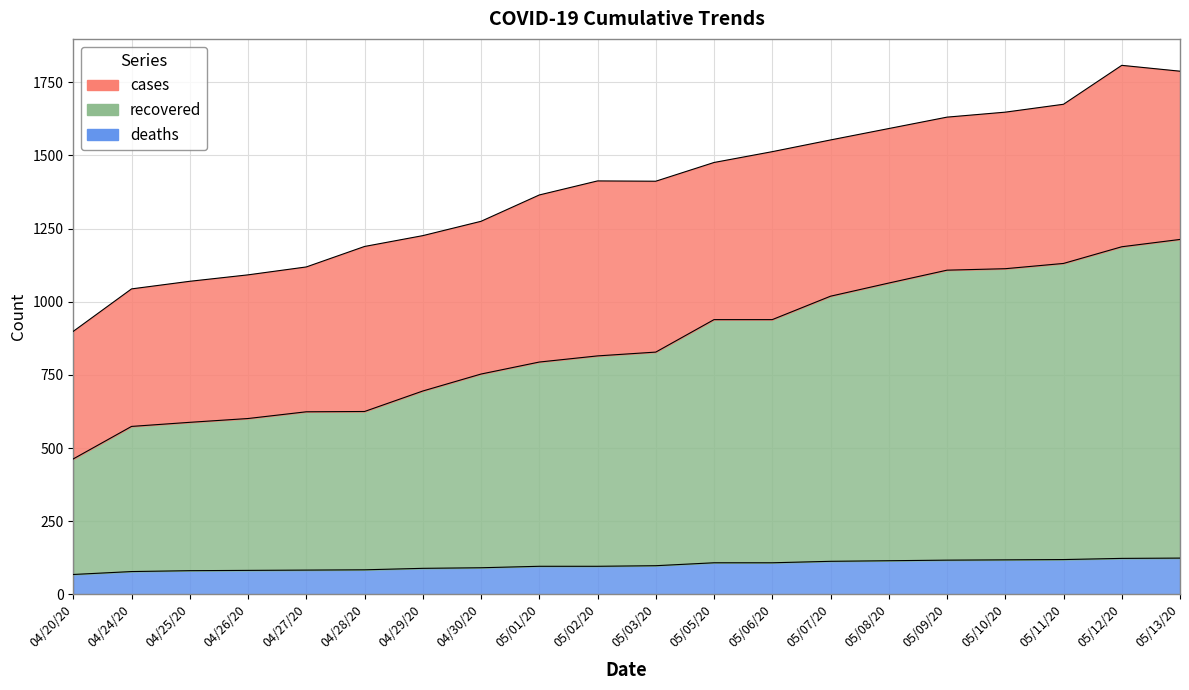

True or false: cases and recovered intersect in this chart.

False